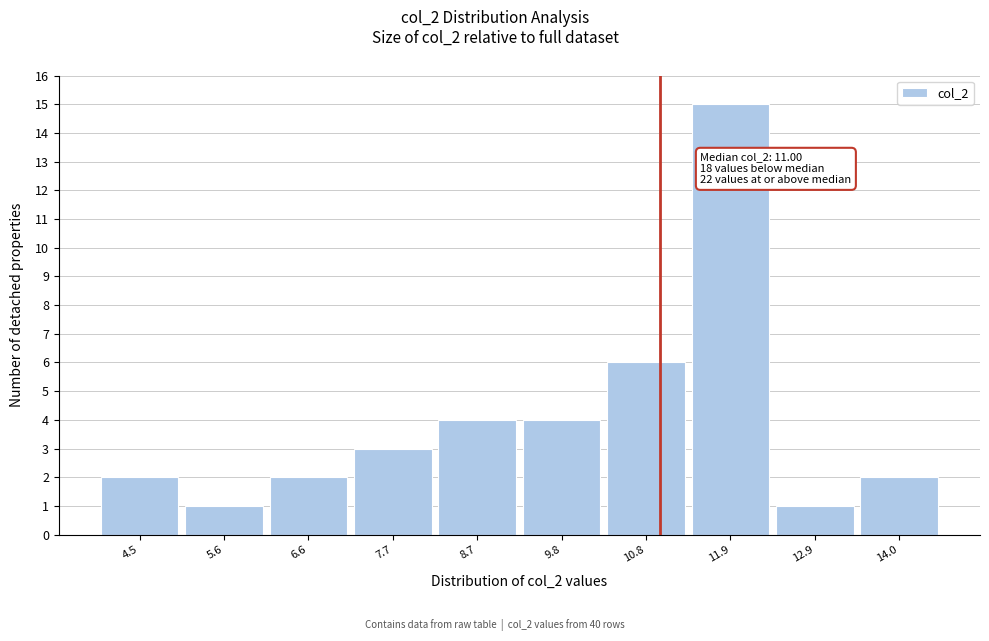

Over which range of the x-axis is the bar tallest?

11.35 to 12.40